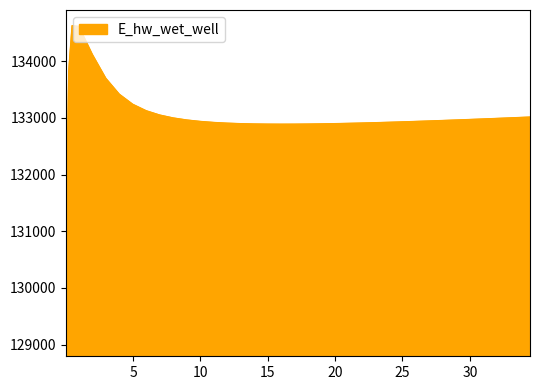

How many lines are shown in the chart?

1